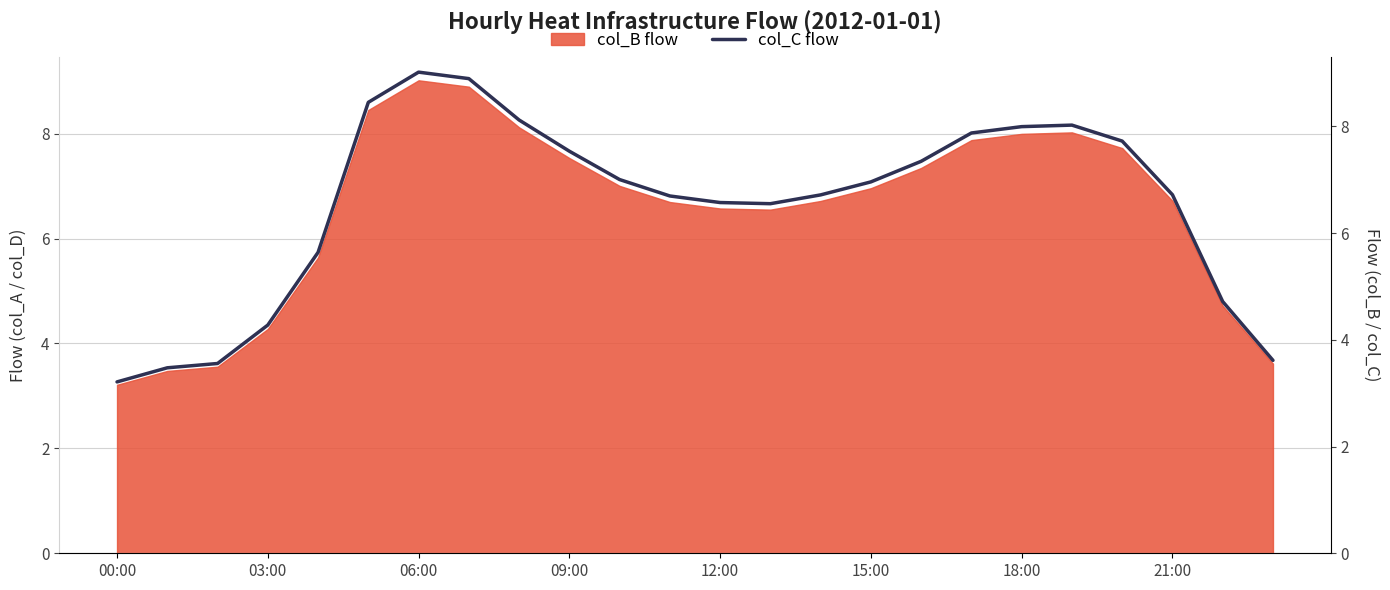

How many categories are shown in the chart?

24